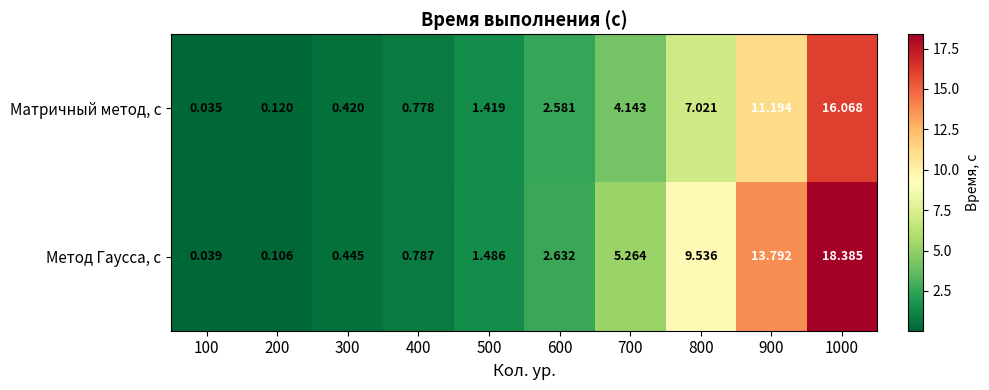

Is the value of Метод Гаусса, с at 300 greater than the value of Матричный метод, с at 200?

Yes